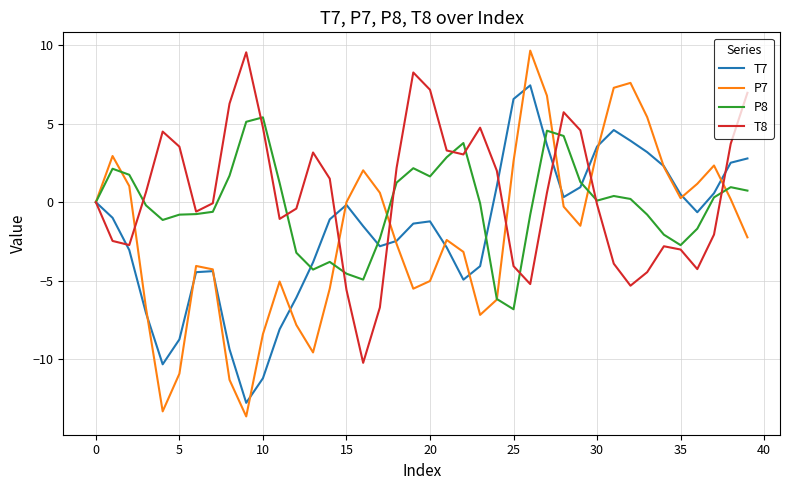

What is the minimum value for T7?

-12.8